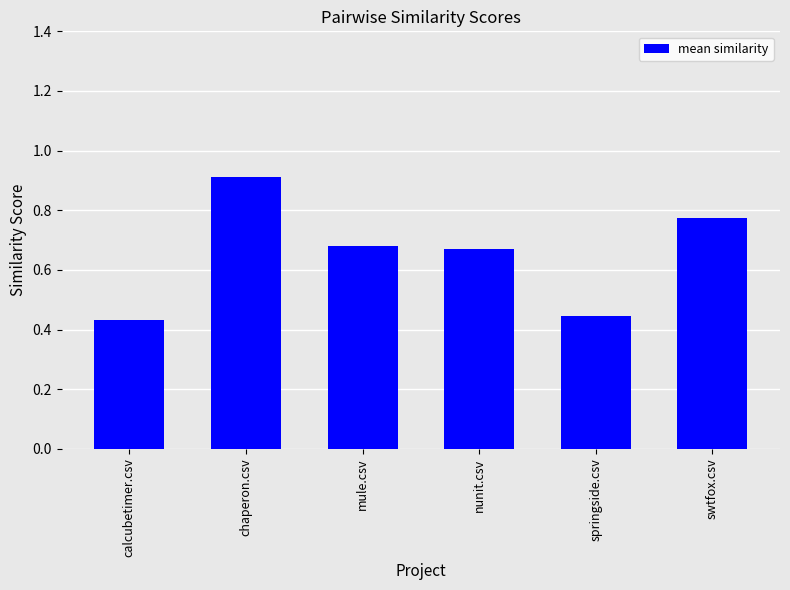

What is the label of the 5th bar from the left?

springside.csv